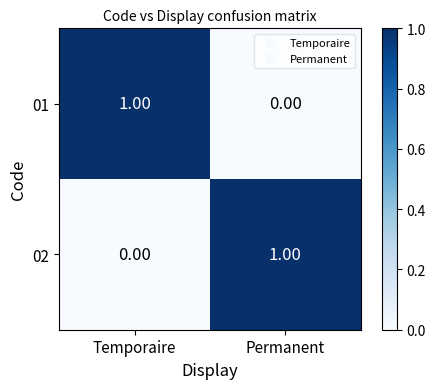

List the labels in order of 01 value, largest first.

Temporaire, Permanent